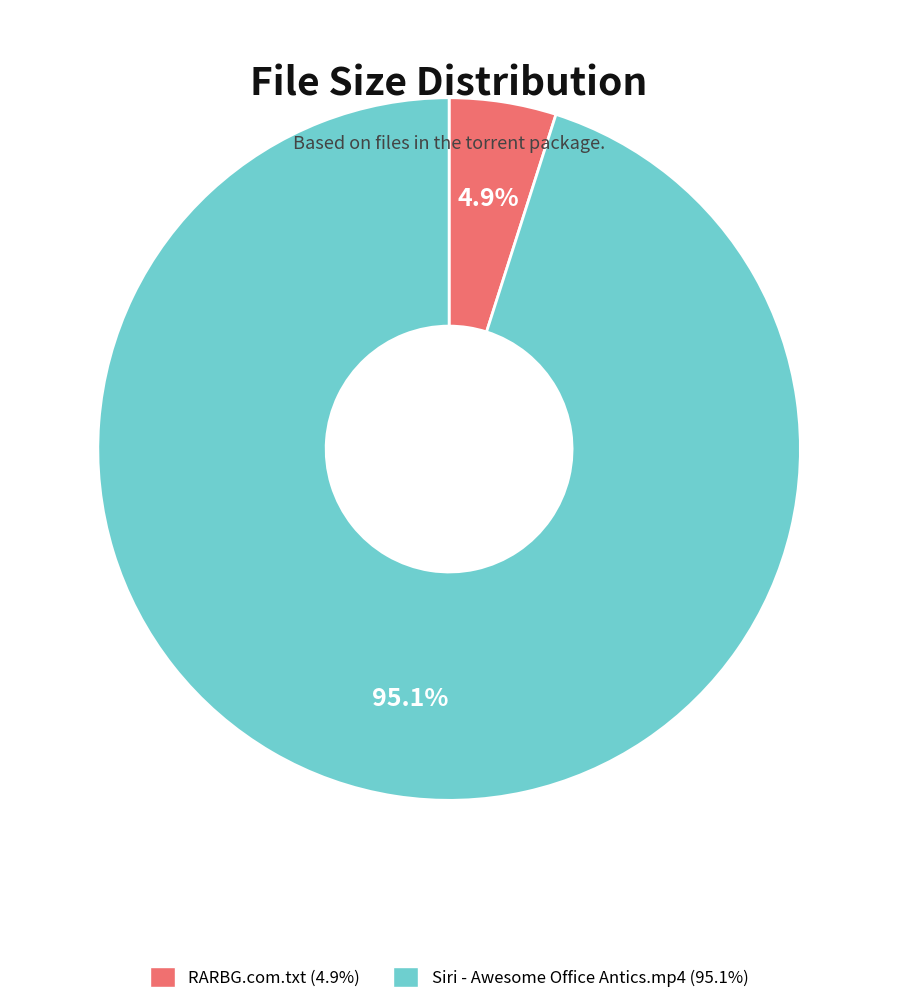

What portion of the pie excludes RARBG.com.txt?

95.1%